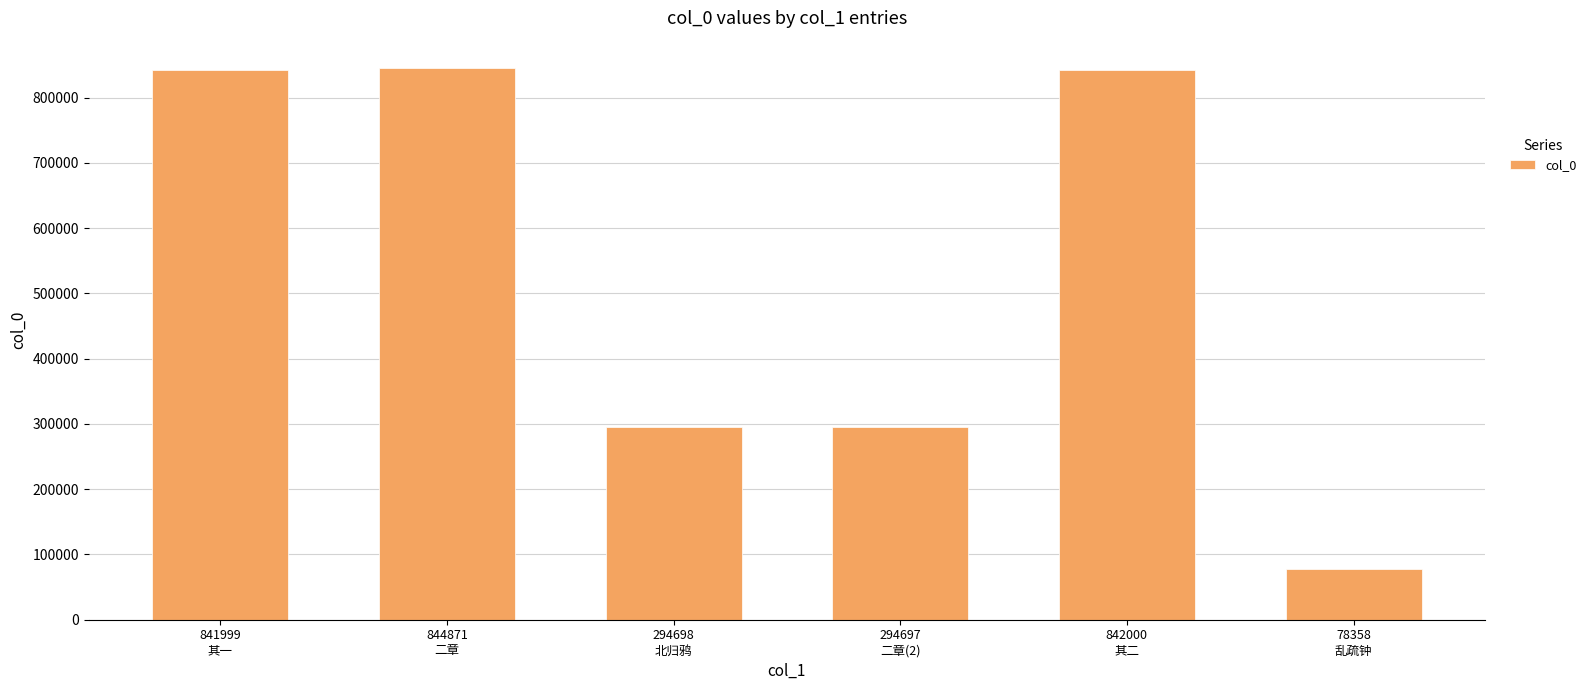

What is the smallest value displayed?

78358